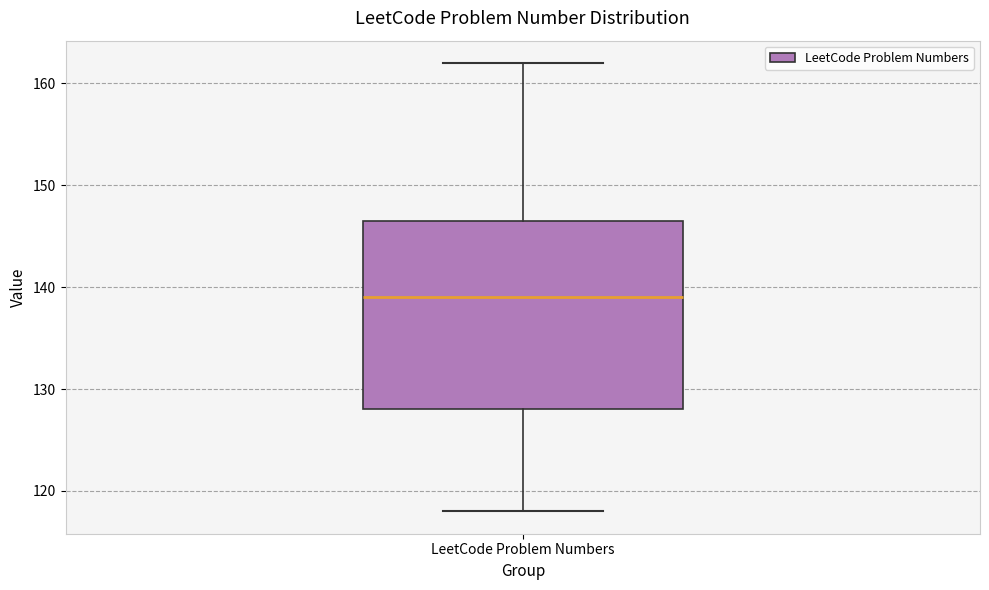

Read this box plot against the y-axis: the position of the median line, the range covered by the box, and the ends of both whiskers. The values are not printed on the chart, so give them approximately, as read against the axis.

median 139, box 128 to 147, whiskers 118 to 162